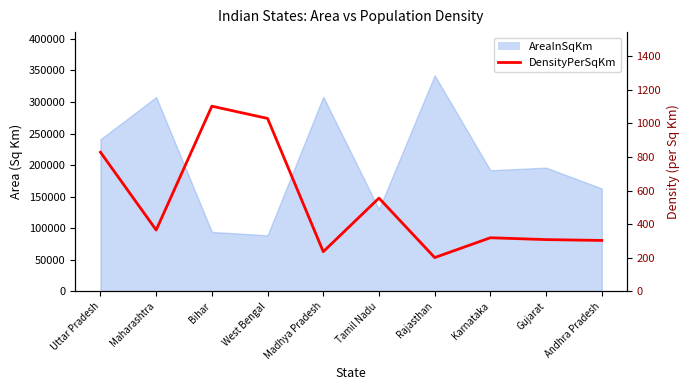

Reading left to right, transcribe all the data shown in this chart.

828	365	1102	1029	236	555	201	319	308	303